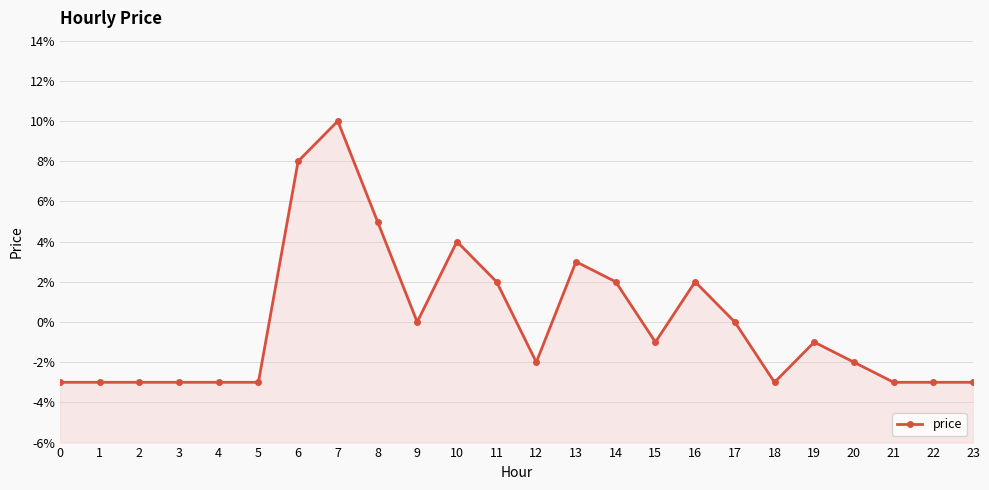

Where is the first local minimum?

9